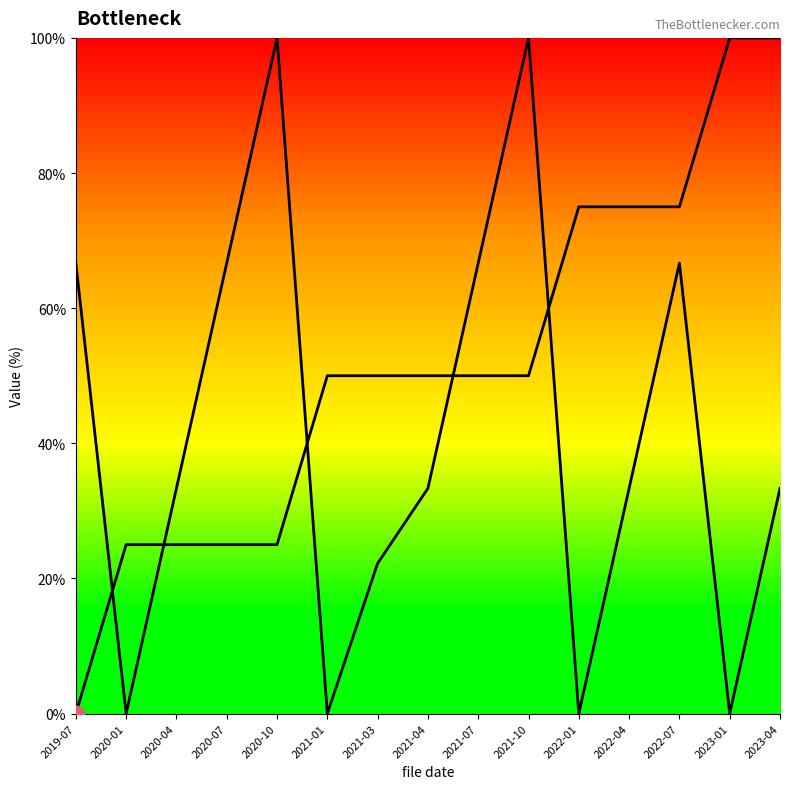

Rank the series by their average value, from lowest to highest.

file_month, file_year